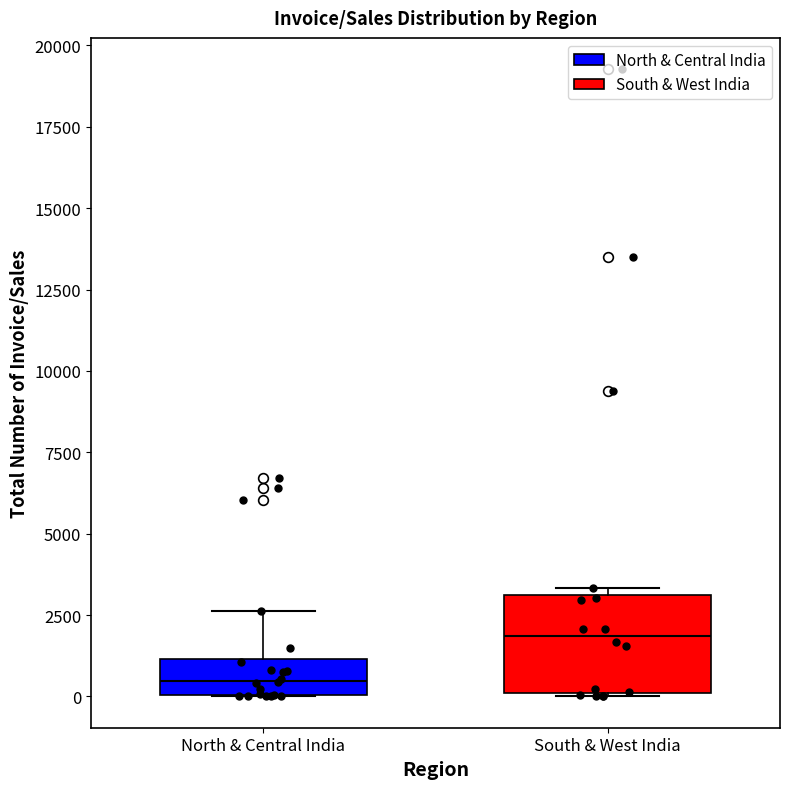

Where does the median line of the box for South & West India sit on the y-axis? The values are not printed on the chart, so give them approximately, as read against the axis.

2000